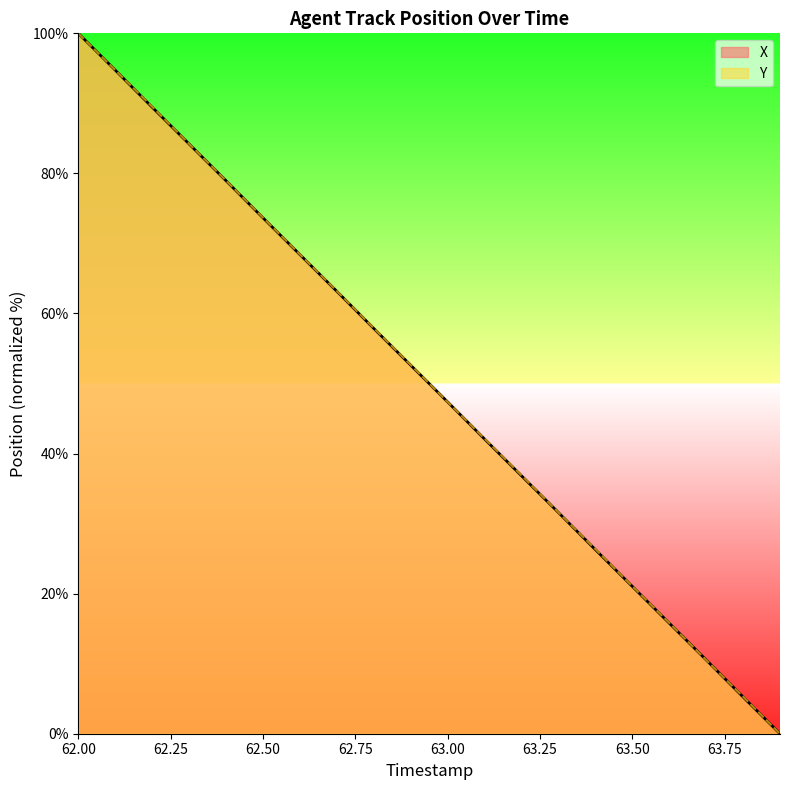

Reading left to right, transcribe all the data shown in this chart.

X: 100.0	94.8	89.5	84.2	79.0	73.7	68.4	63.2	57.9	52.6	47.4	42.1	36.8	31.6	26.3	21.0	15.8	10.5	5.2	0.0
Y: 100.0	94.8	89.5	84.2	79.0	73.7	68.4	63.2	57.9	52.7	47.4	42.1	36.9	31.6	26.4	21.1	15.8	10.5	5.3	0.0